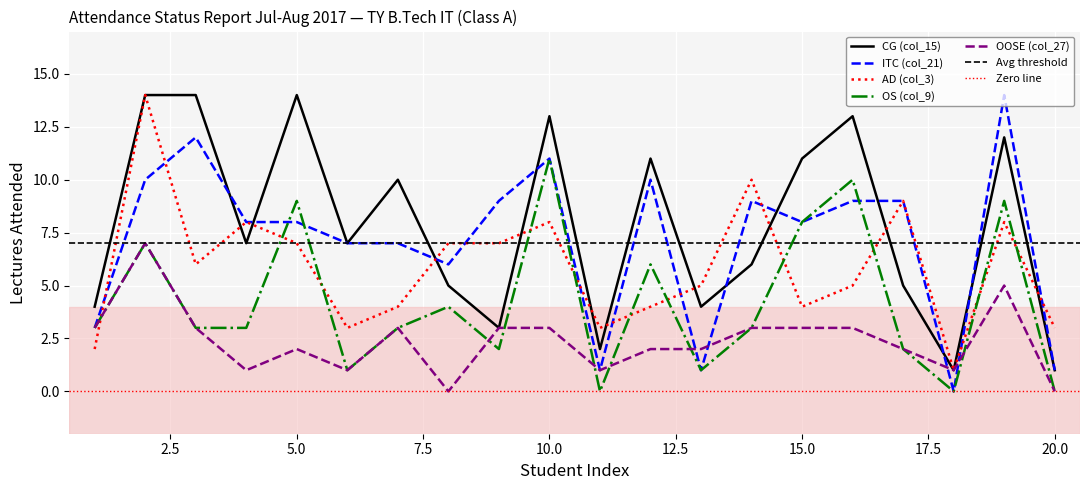

Read the ITC (col_21) value at 13.

1